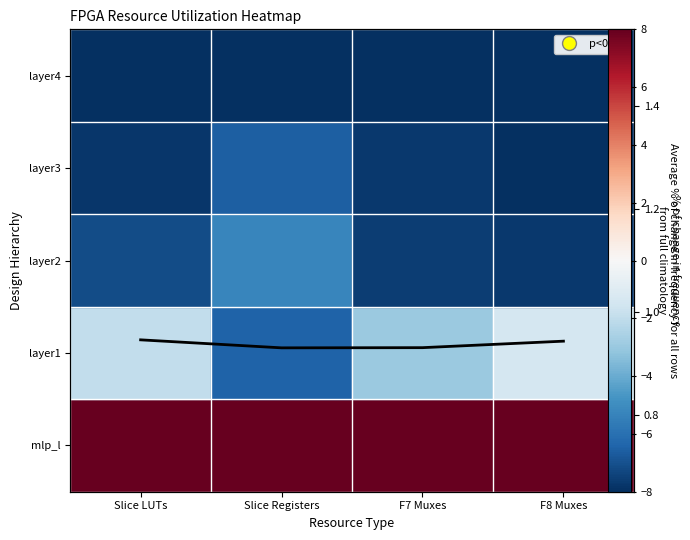

List the labels in order of value, smallest first.

Slice Registers, F7 Muxes, F8 Muxes, Slice LUTs